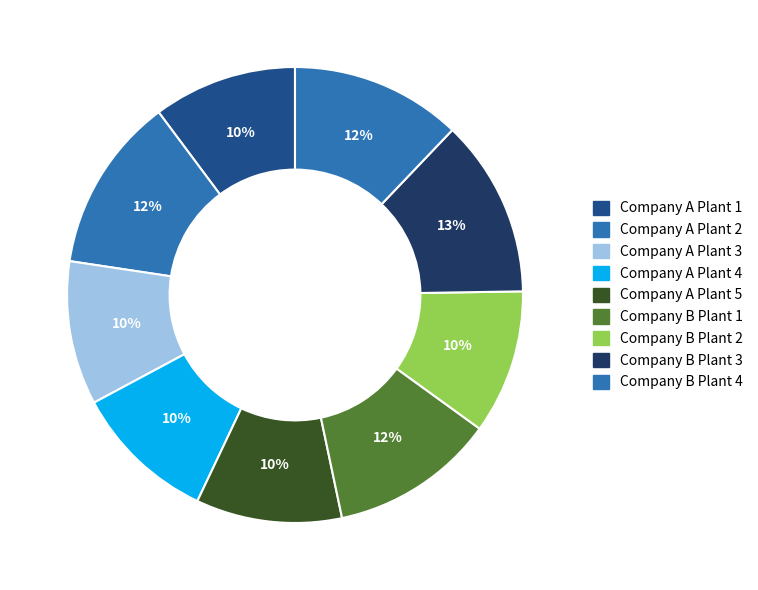

How many segments does this pie chart have?

9